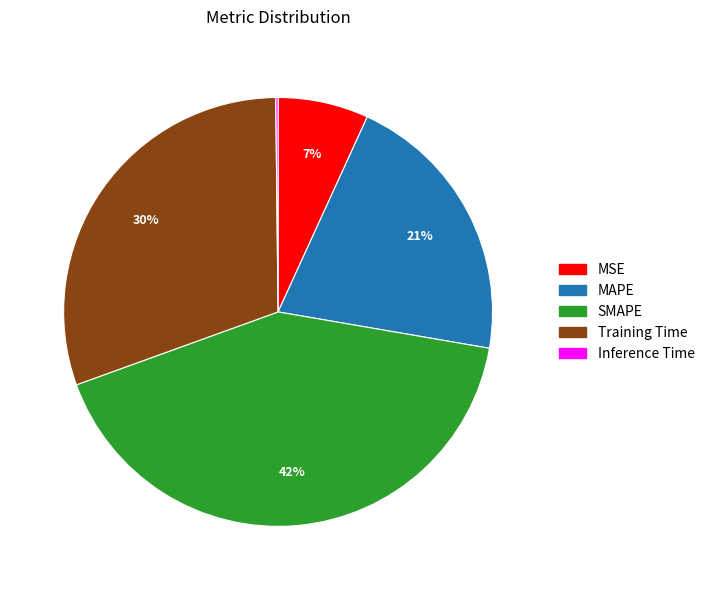

What is the largest slice in the pie chart?

SMAPE